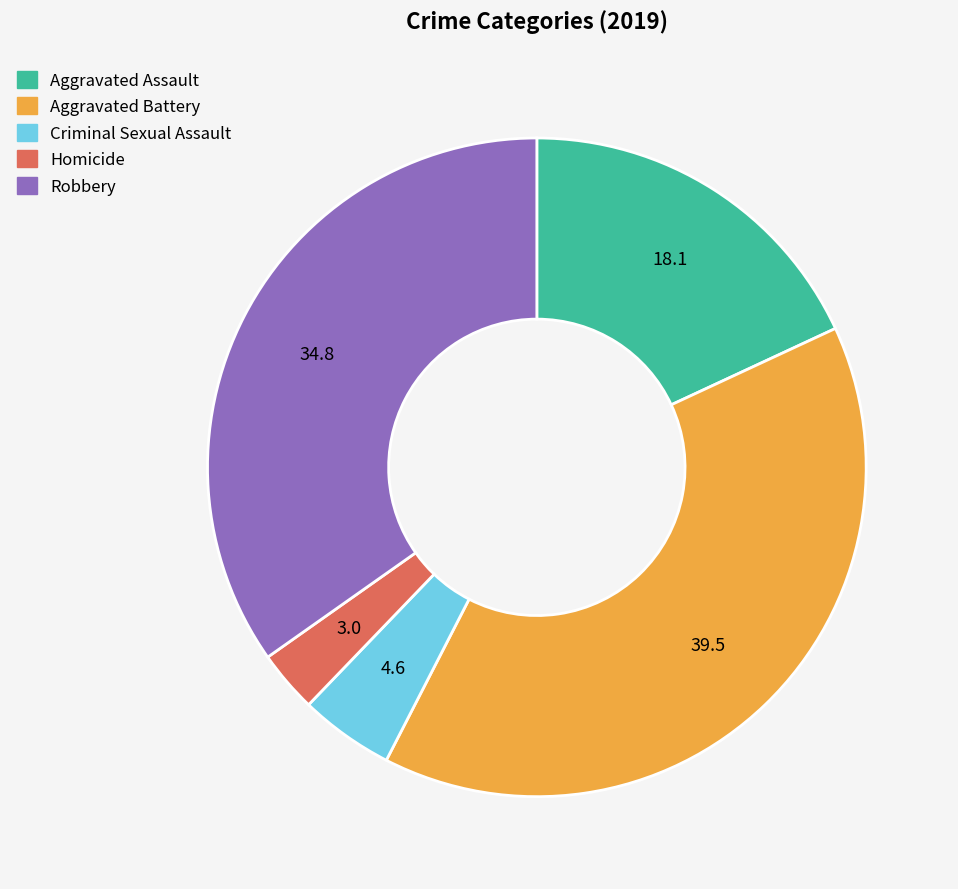

How many slices are in this pie chart?

5